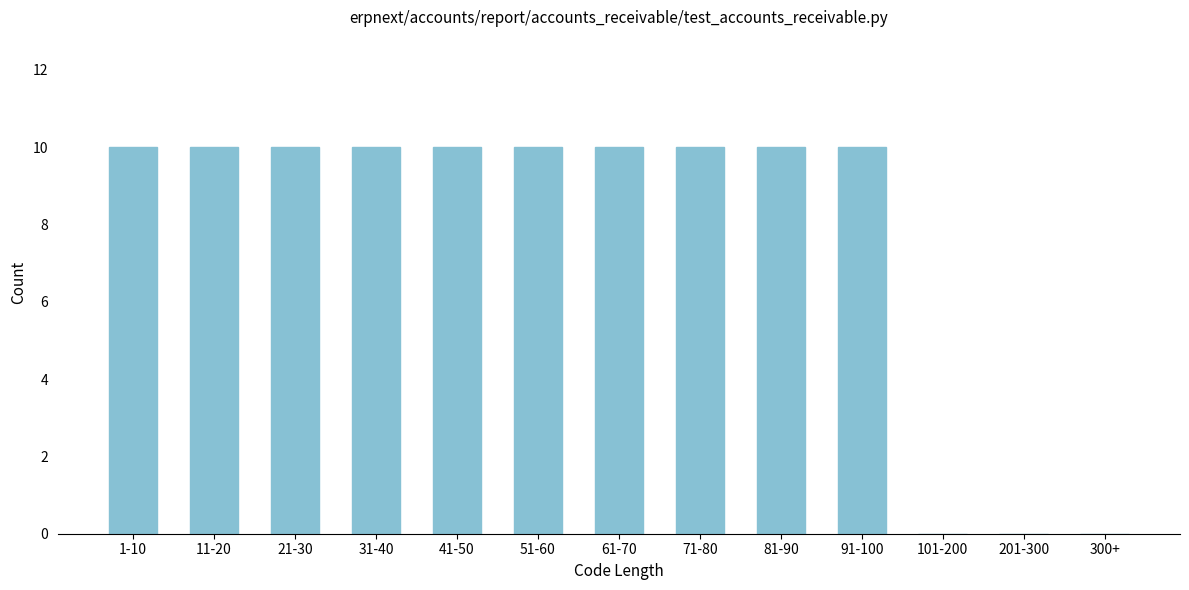

Reading left to right, list all the values displayed in this chart.

1-10=10	11-20=10	21-30=10	31-40=10	41-50=10	51-60=10	61-70=10	71-80=10	81-90=10	91-100=10	101-200=0	201-300=0	300+=0